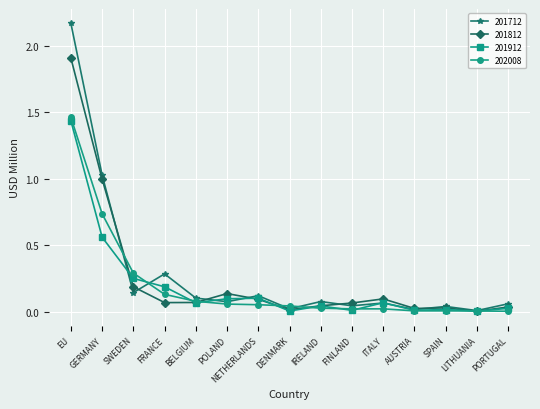

At how many categories does at least one series exceed 1?

2